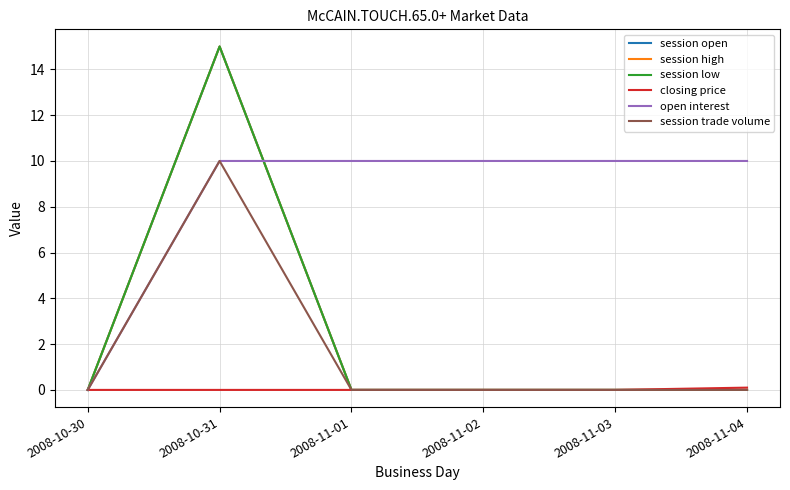

Rank the series by their maximum value, from highest to lowest.

session open, session high, session low, open interest, session trade volume, closing price